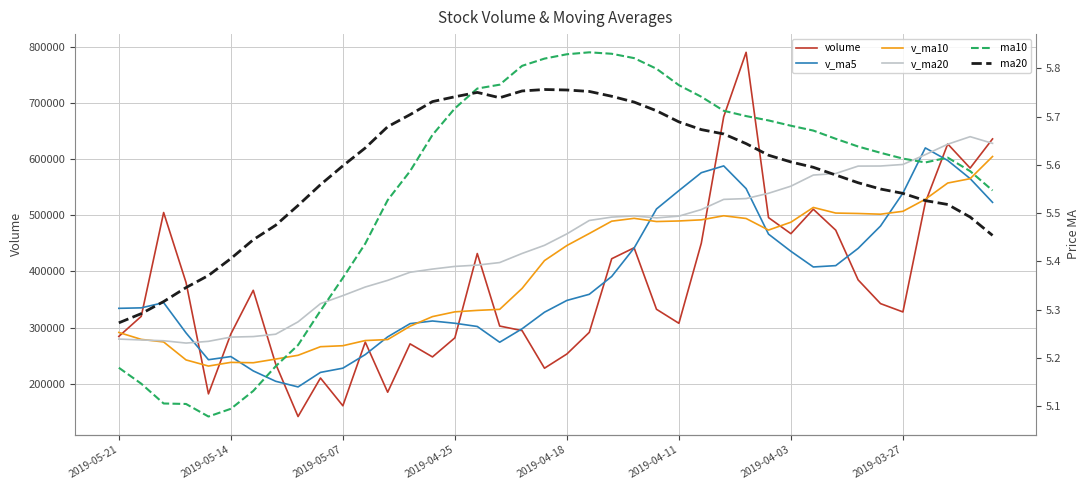

True or false: v_ma20 and ma10 cross at least once.

False